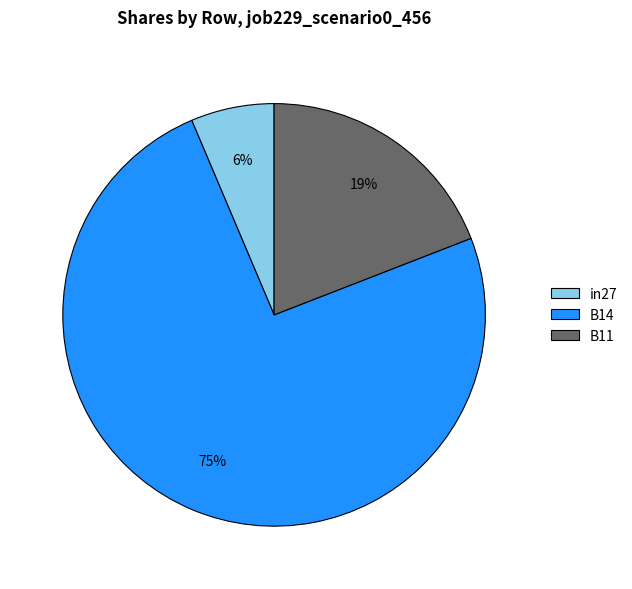

Which category accounts for the majority?

B14